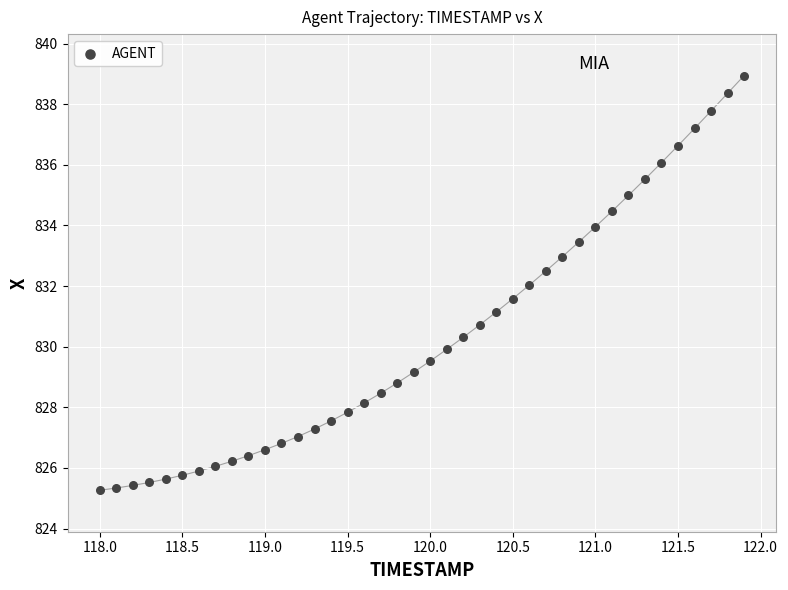

What is the range of Y values (max minus min)?

13.7